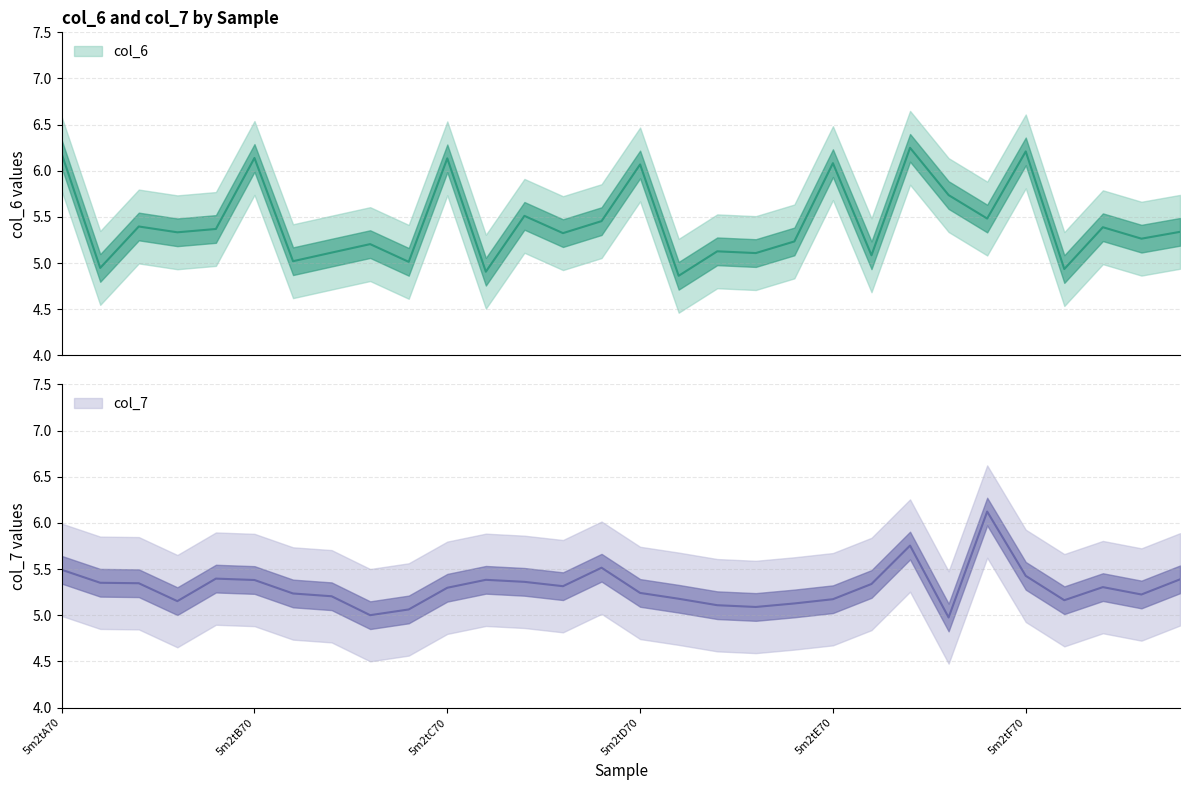

How many categories are shown in the chart?

30